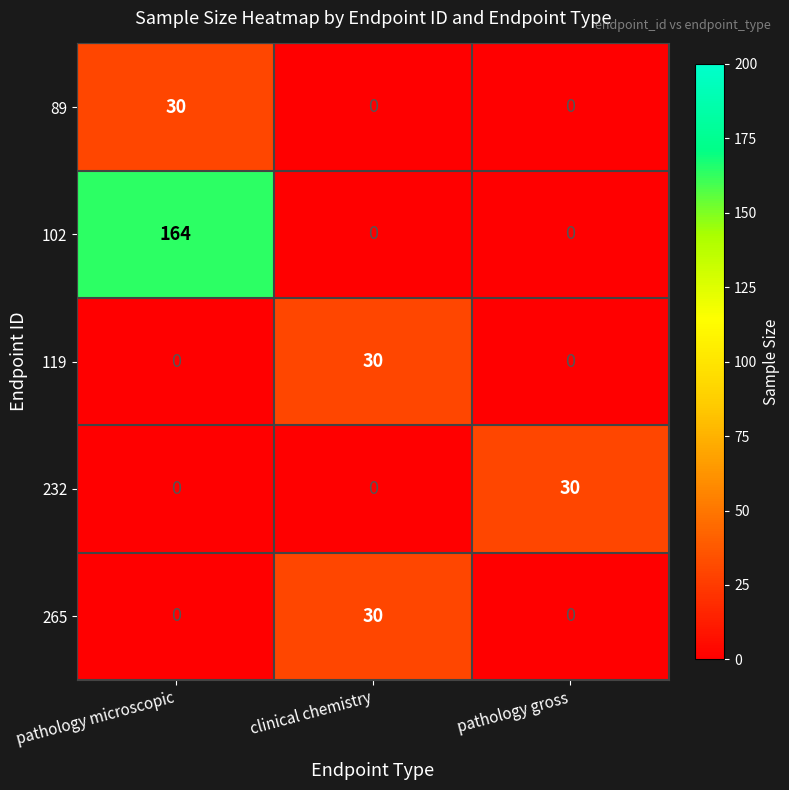

Read the 102 value at pathology microscopic, to the nearest 10.

160